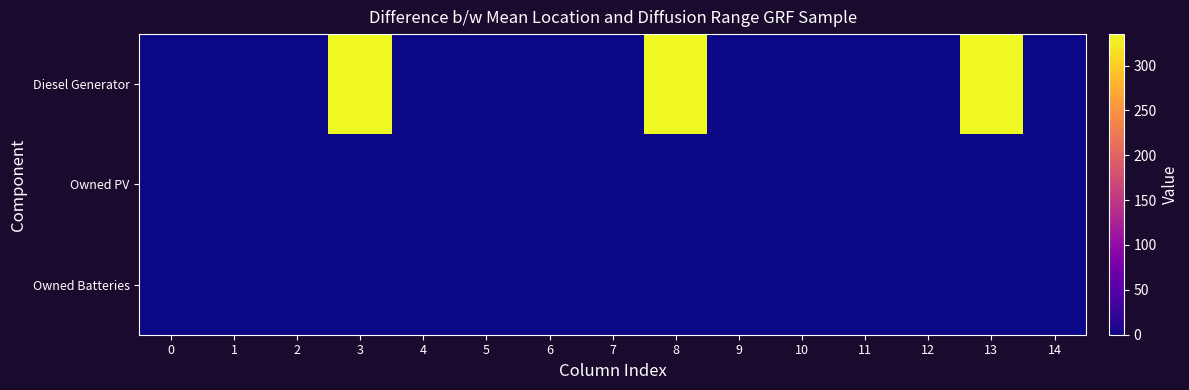

Which series has the widest spread of values?

Diesel Generator